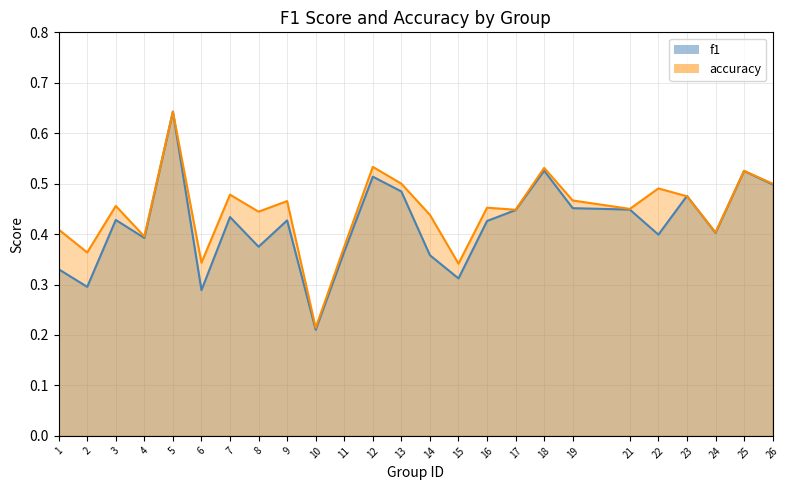

Which series has the largest total across all categories?

accuracy